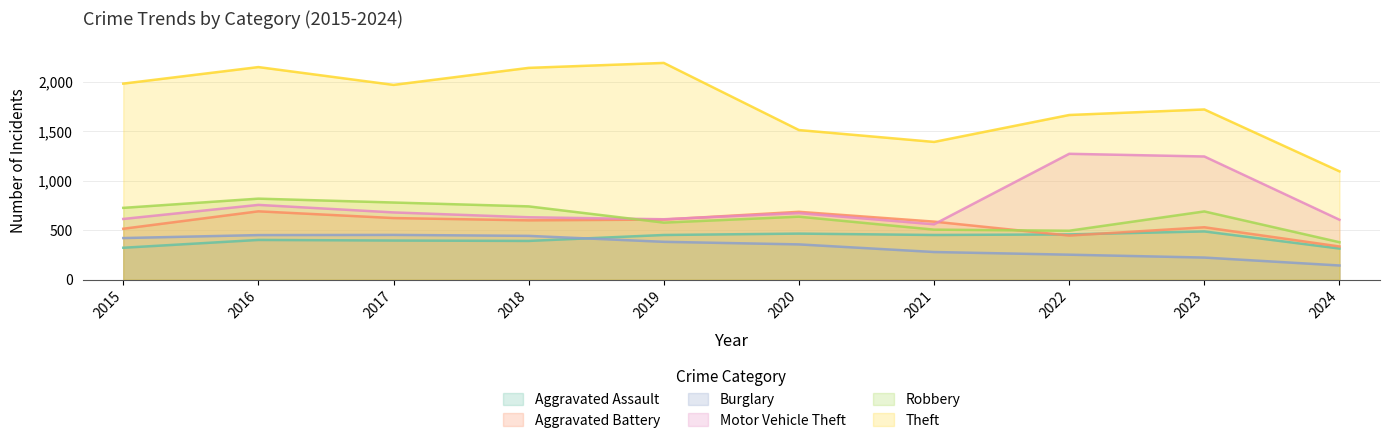

How many lines are shown in the chart?

6